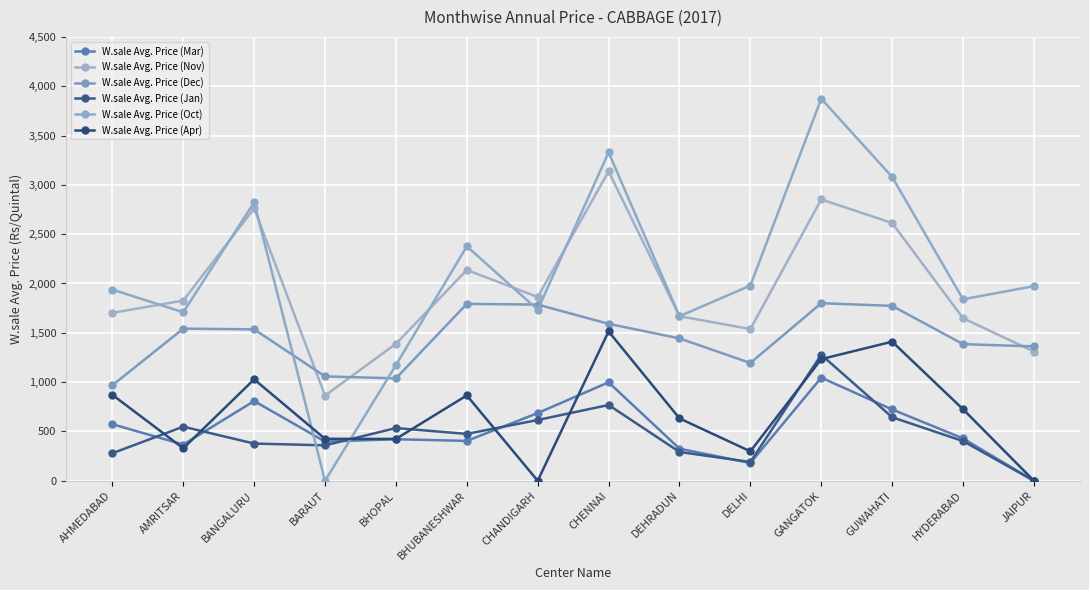

True or false: W.sale Avg. Price (Apr) has more than 2 points higher than both neighbors.

True